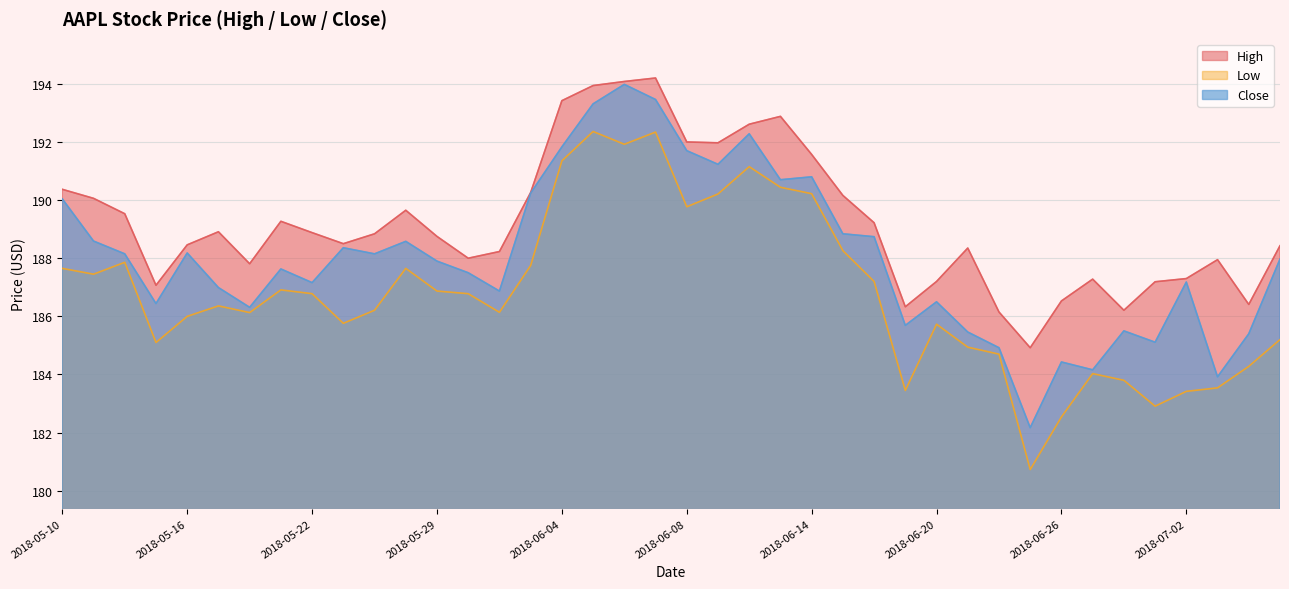

List the labels in order of High value, largest first.

2018-06-07, 2018-06-06, 2018-06-05, 2018-06-04, 2018-06-13, 2018-06-12, 2018-06-08, 2018-06-11, 2018-06-14, 2018-05-10, 2018-06-01, 2018-06-15, 2018-05-11, 2018-05-25, 2018-05-14, 2018-05-21, 2018-06-18, 2018-05-17, 2018-05-22, 2018-05-24, 2018-05-29, 2018-05-23, 2018-05-16, 2018-07-06, 2018-06-21, 2018-05-31, 2018-05-30, 2018-07-03, 2018-05-18, 2018-07-02, 2018-06-27, 2018-06-20, 2018-06-29, 2018-05-15, 2018-06-26, 2018-07-05, 2018-06-19, 2018-06-28, 2018-06-22, 2018-06-25